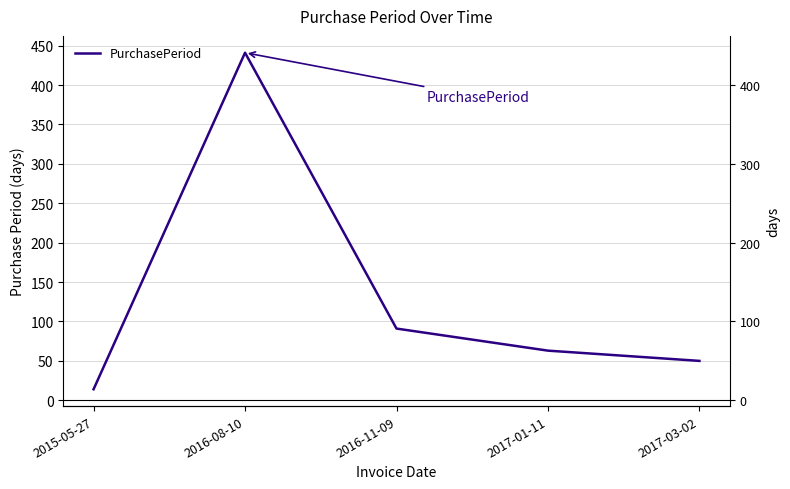

True or false: there are more than 0 points higher than both neighbors.

True